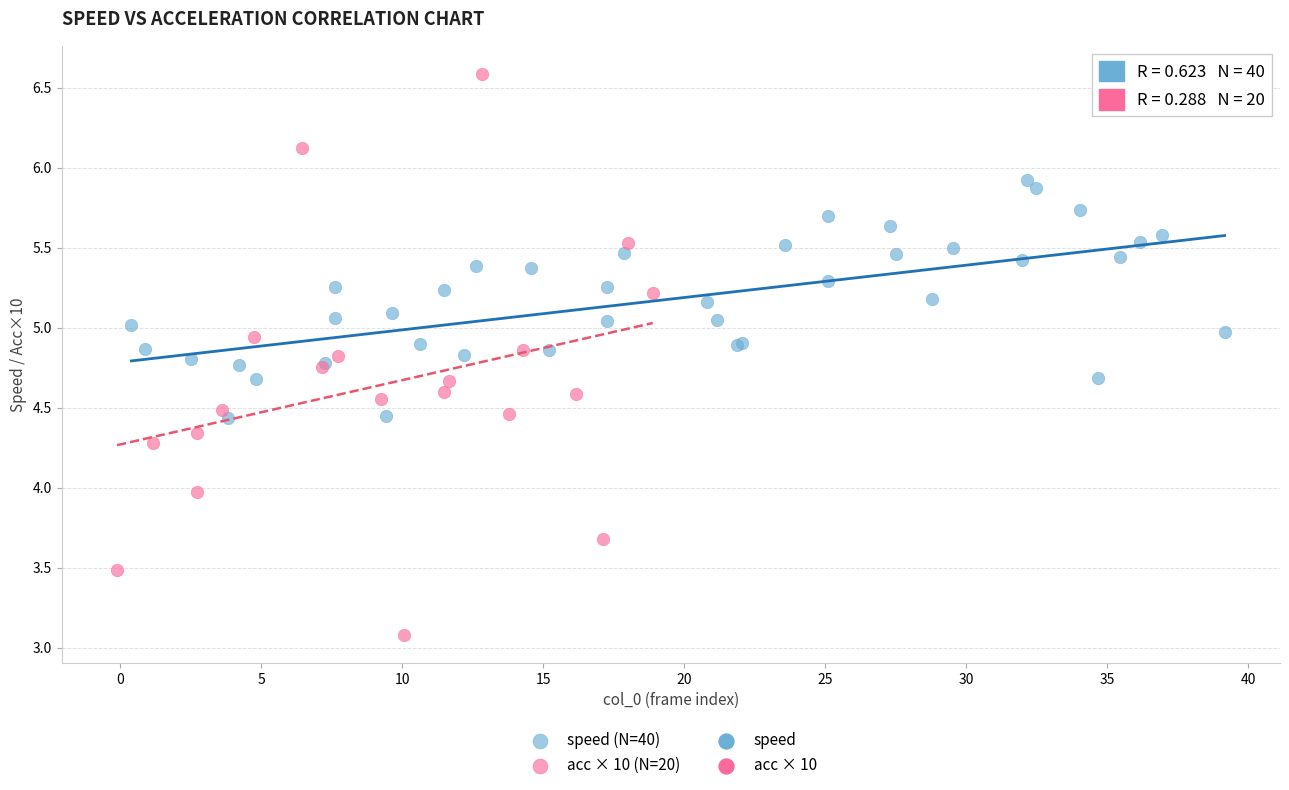

Which series contains the lowest Y value?

acc × 10 (N=20)